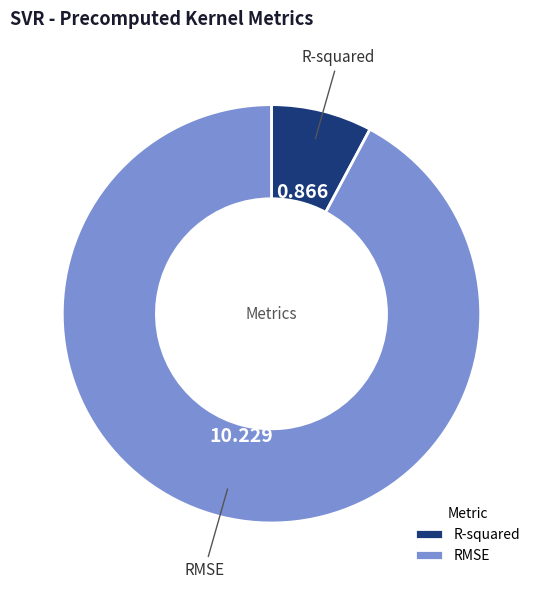

Between R-squared and RMSE, which is larger?

RMSE